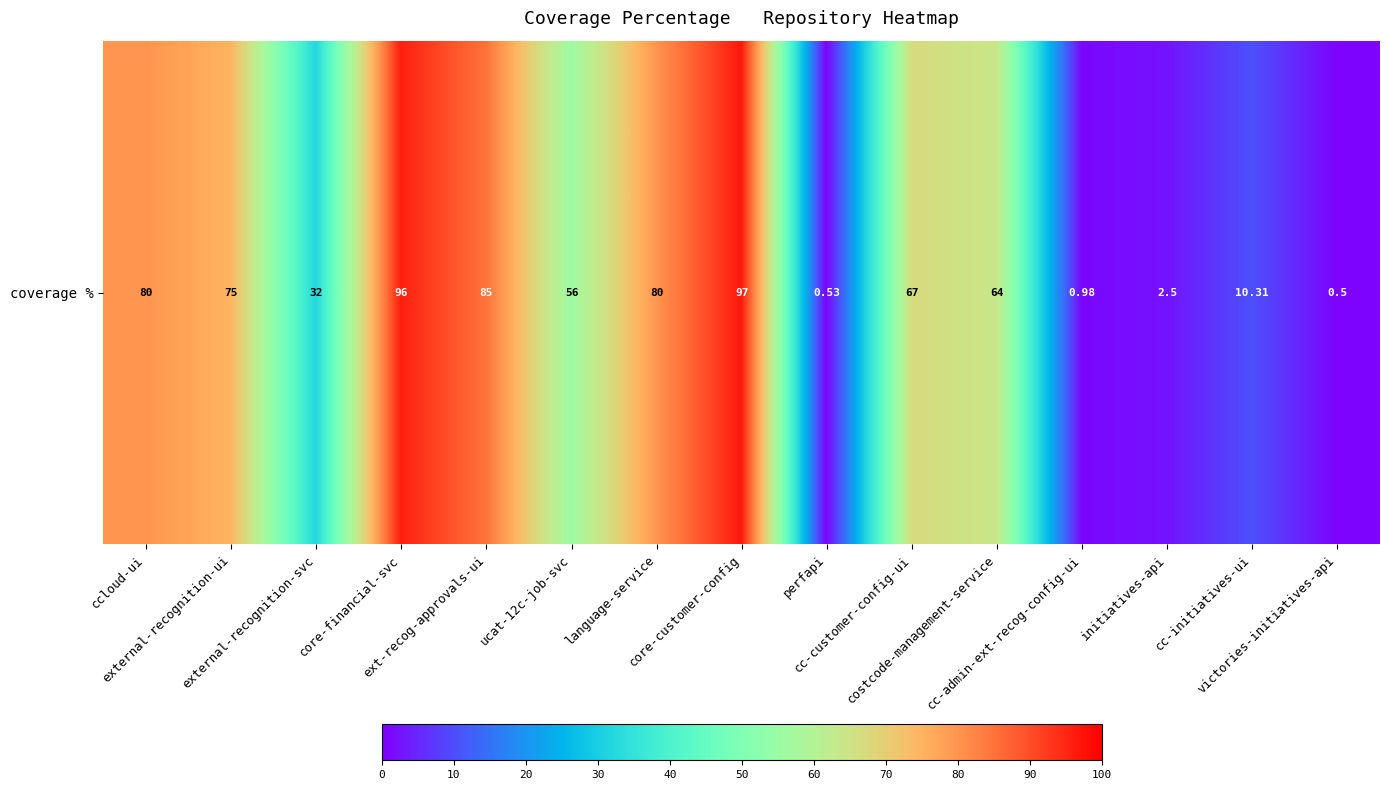

What is the smallest value displayed?

0.5